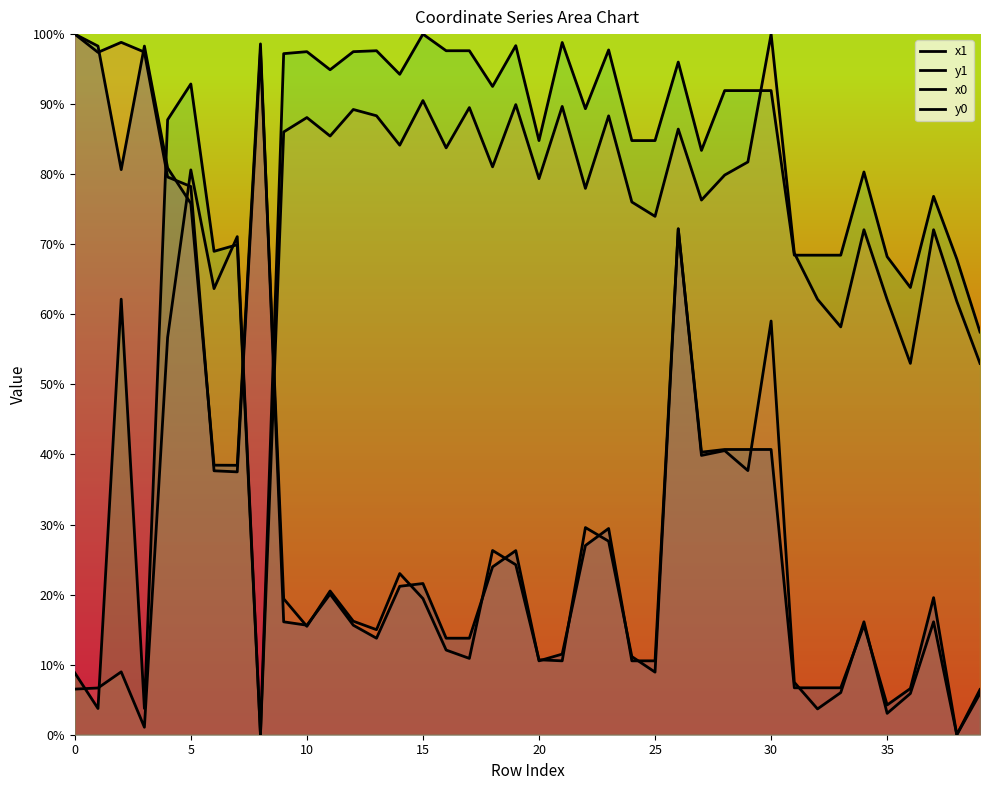

At which category does the chart reach its minimum across all series?

38